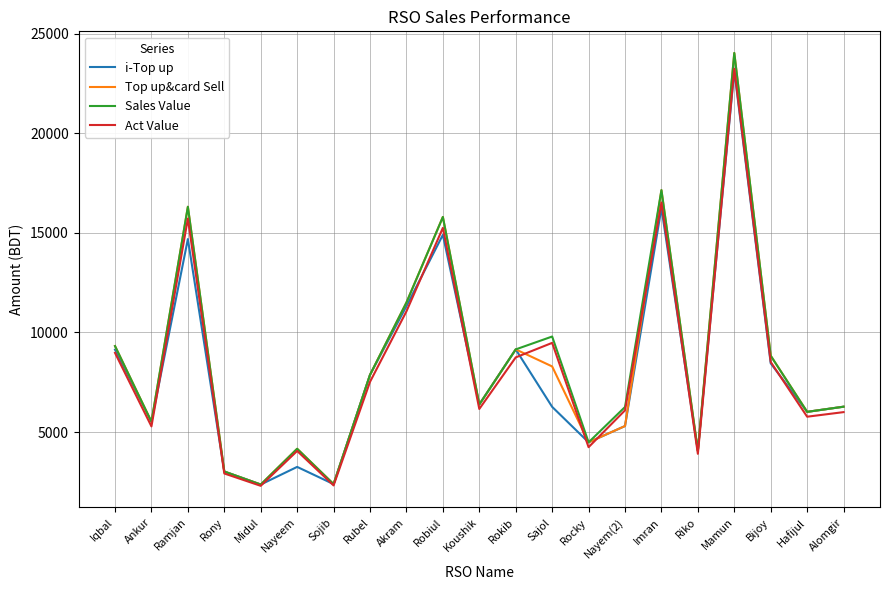

At which label does i-Top up first exceed 6273?

Iqbal